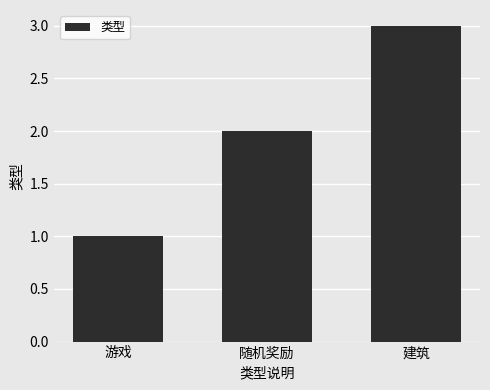

What is the average value?

2